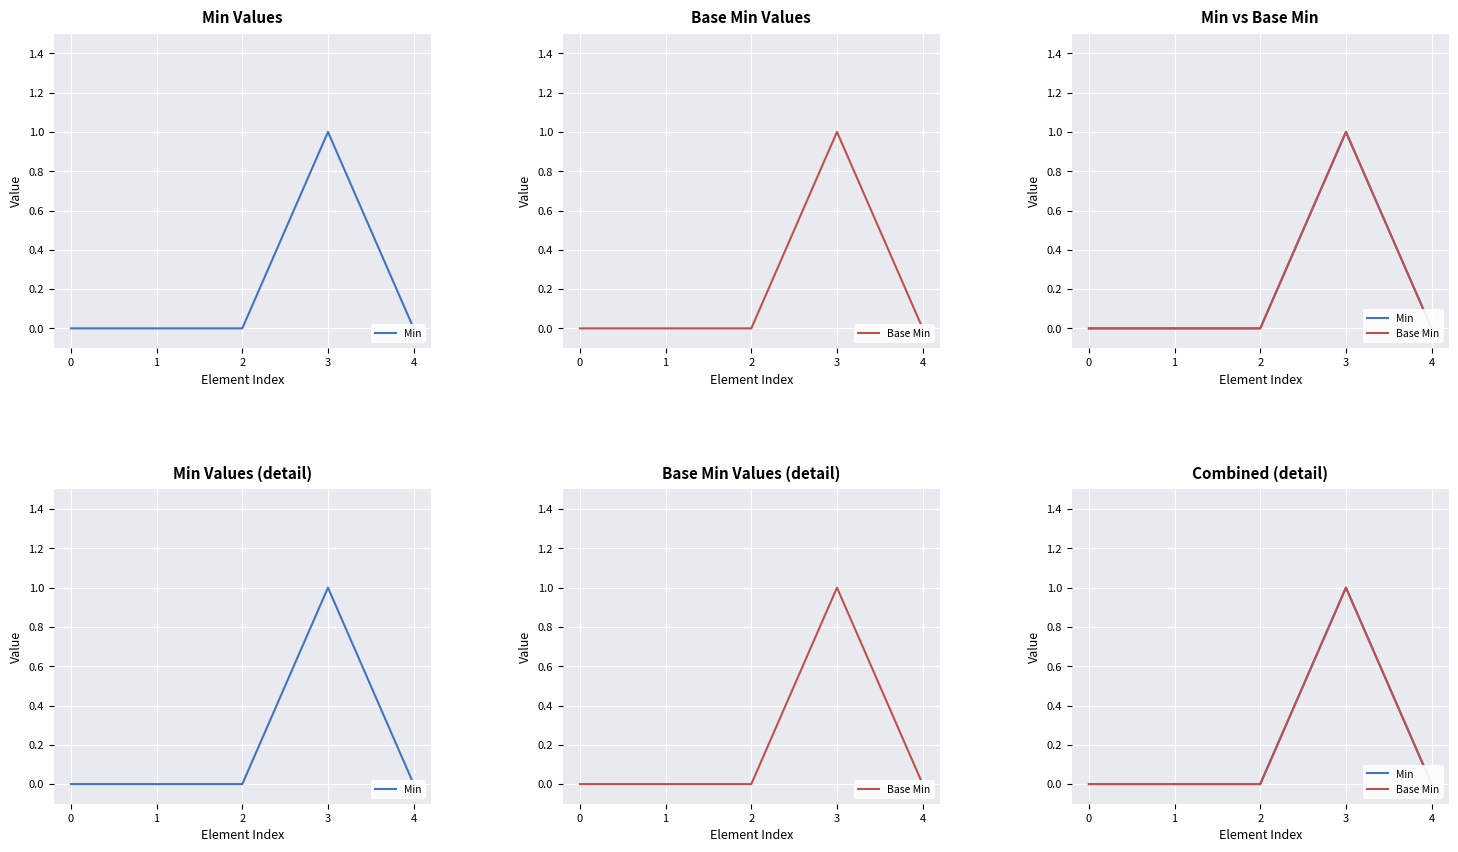

What are all the series names shown in the legend?

Min, Base Min